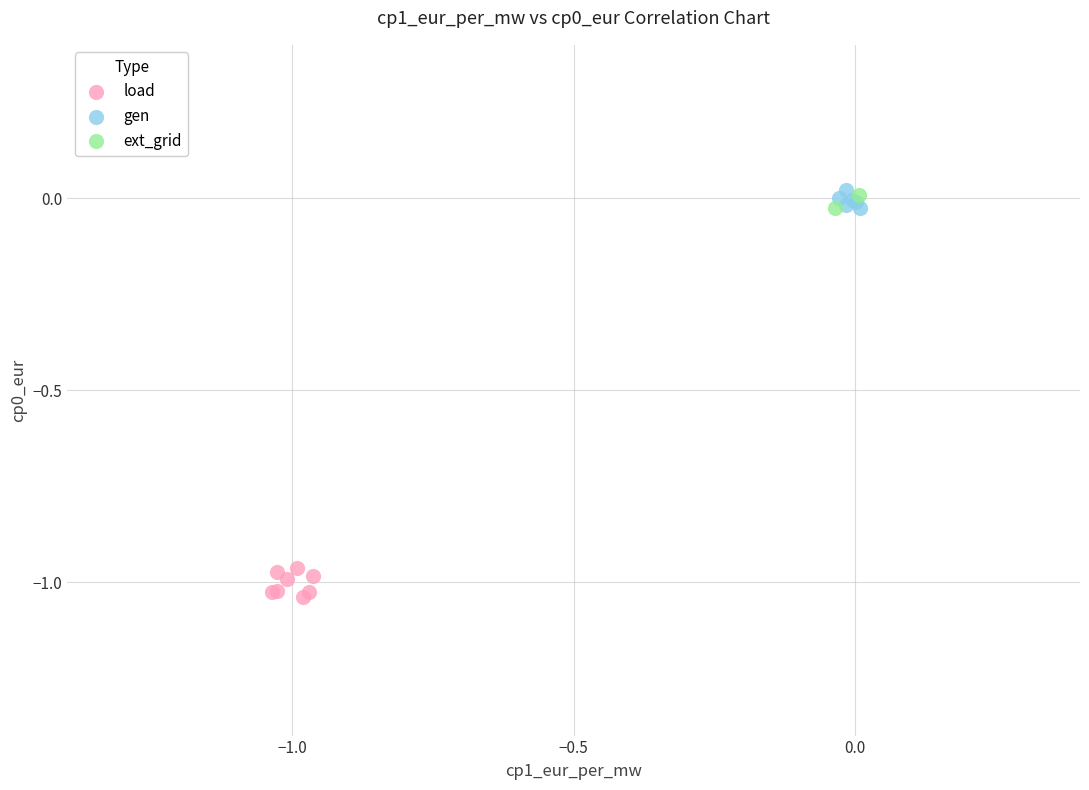

What are all the series names shown in the legend?

load, gen, ext_grid